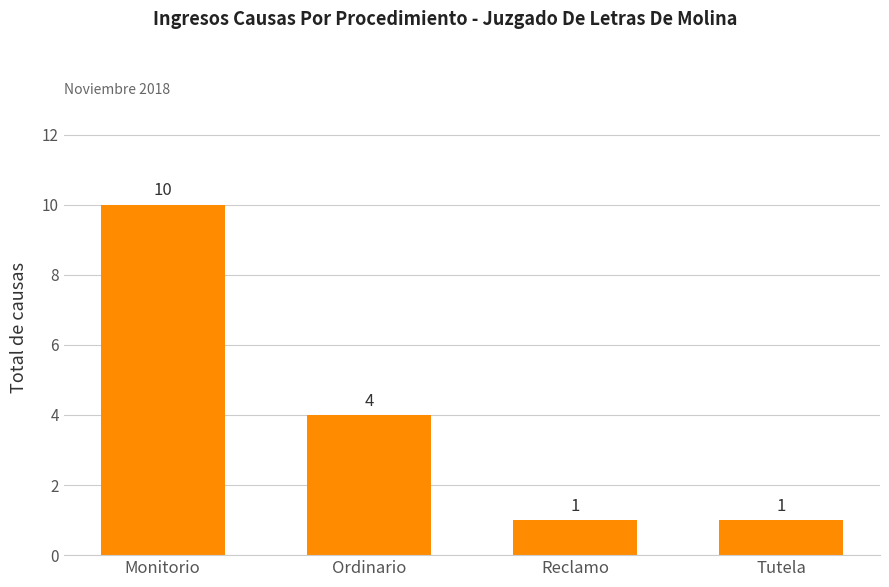

What is the greatest value displayed?

10